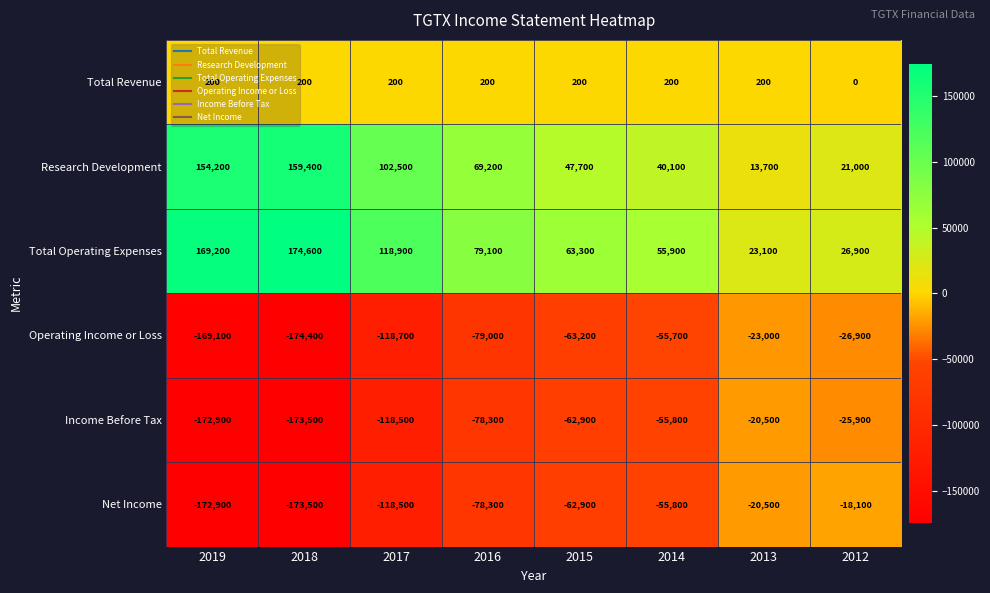

Which series has the largest total across all categories?

Total Operating Expenses